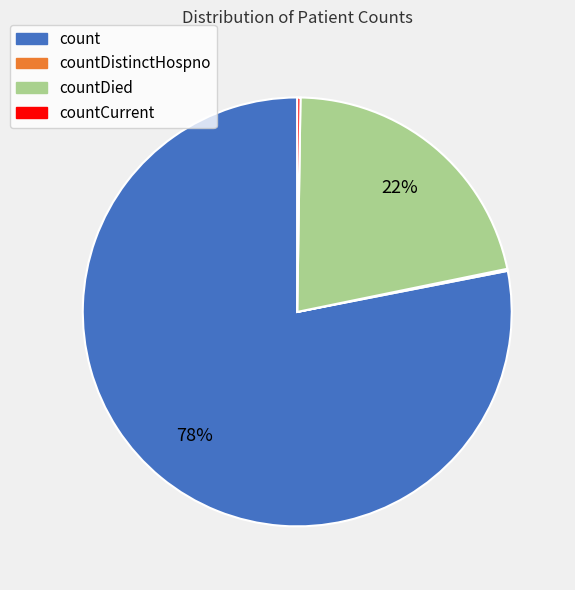

To the nearest percent, what is the difference between the largest and smallest slice percentages?

78%